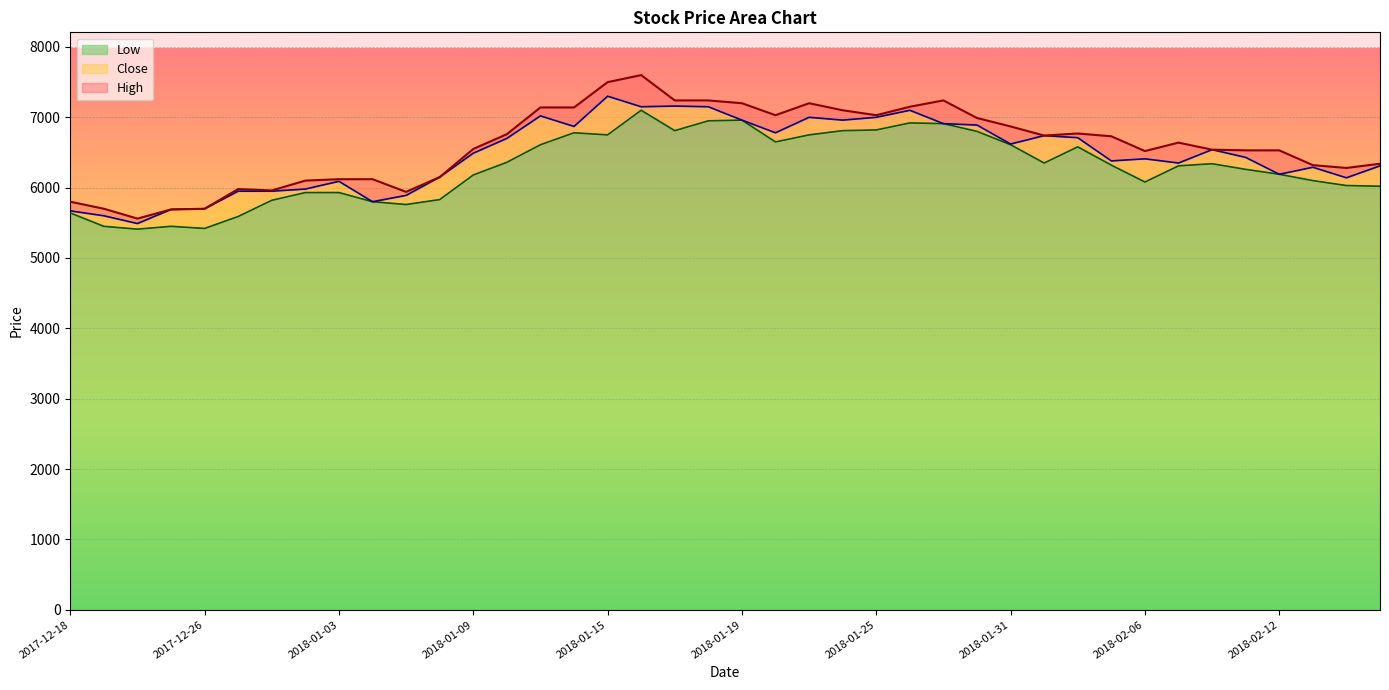

Where is Close nearest to the value 6395?

2018-02-05